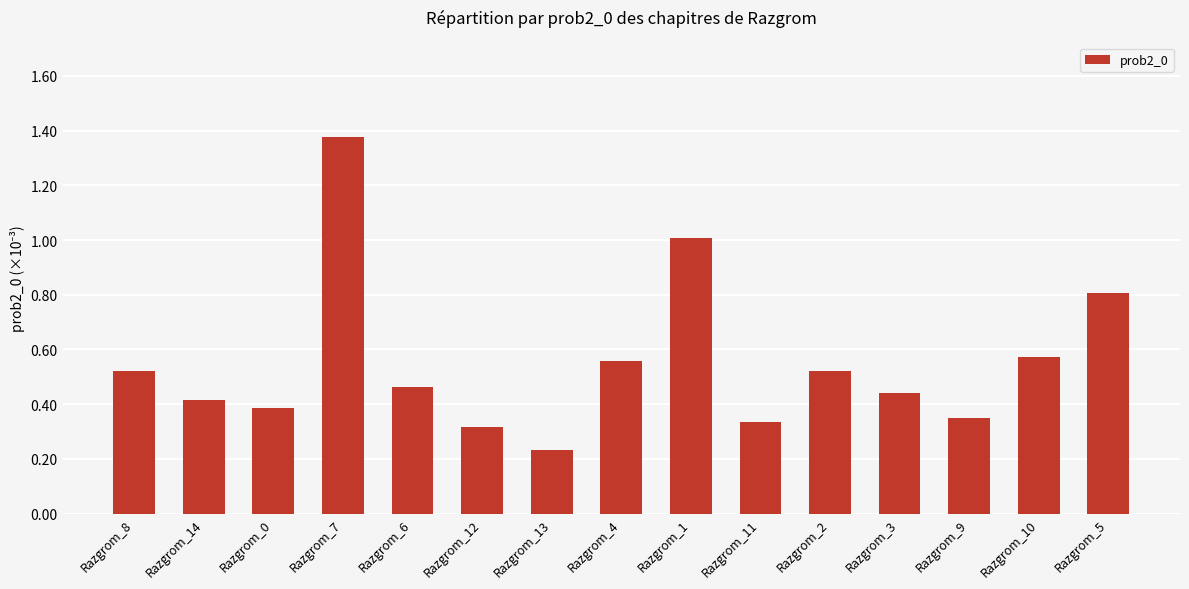

Are the bars grouped side by side (vs. stacked)?

No